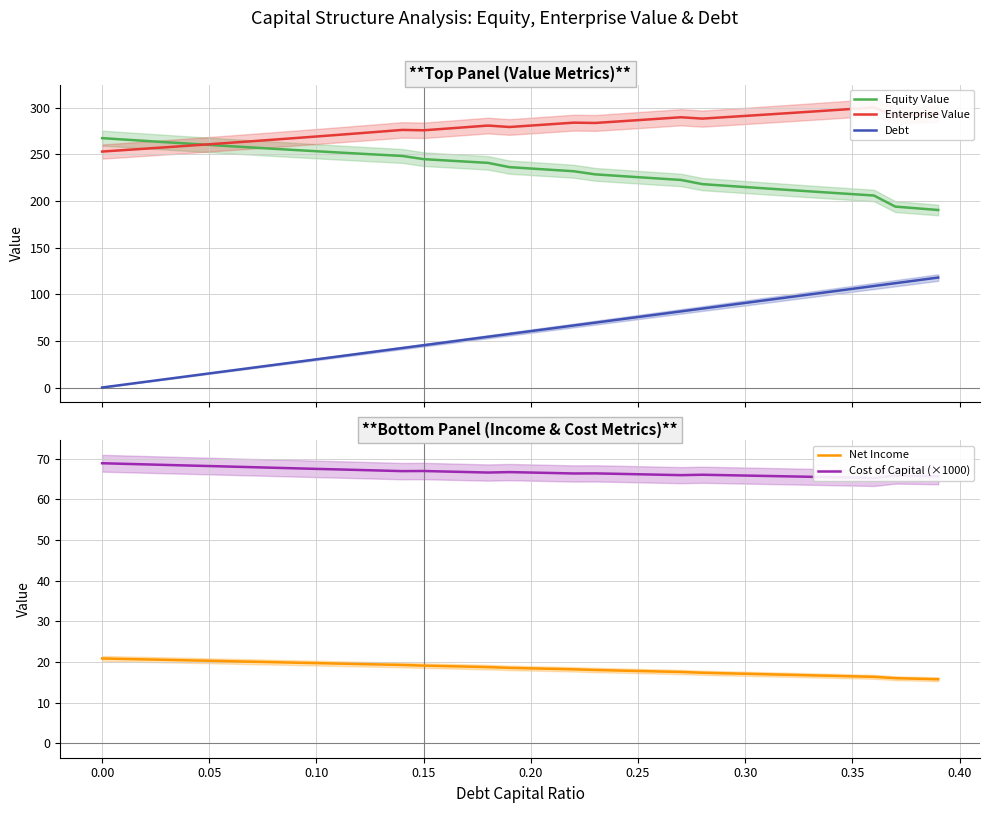

True or false: Equity Value and Debt intersect in this chart.

False